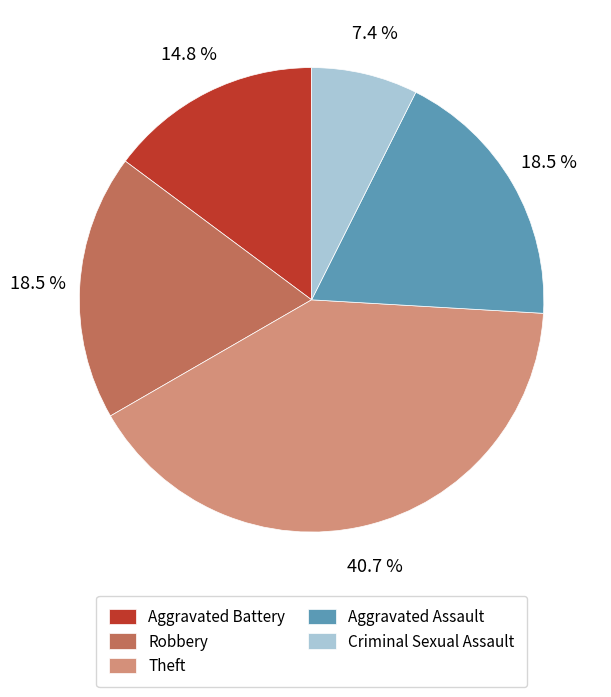

Is Robbery the majority of the pie?

No